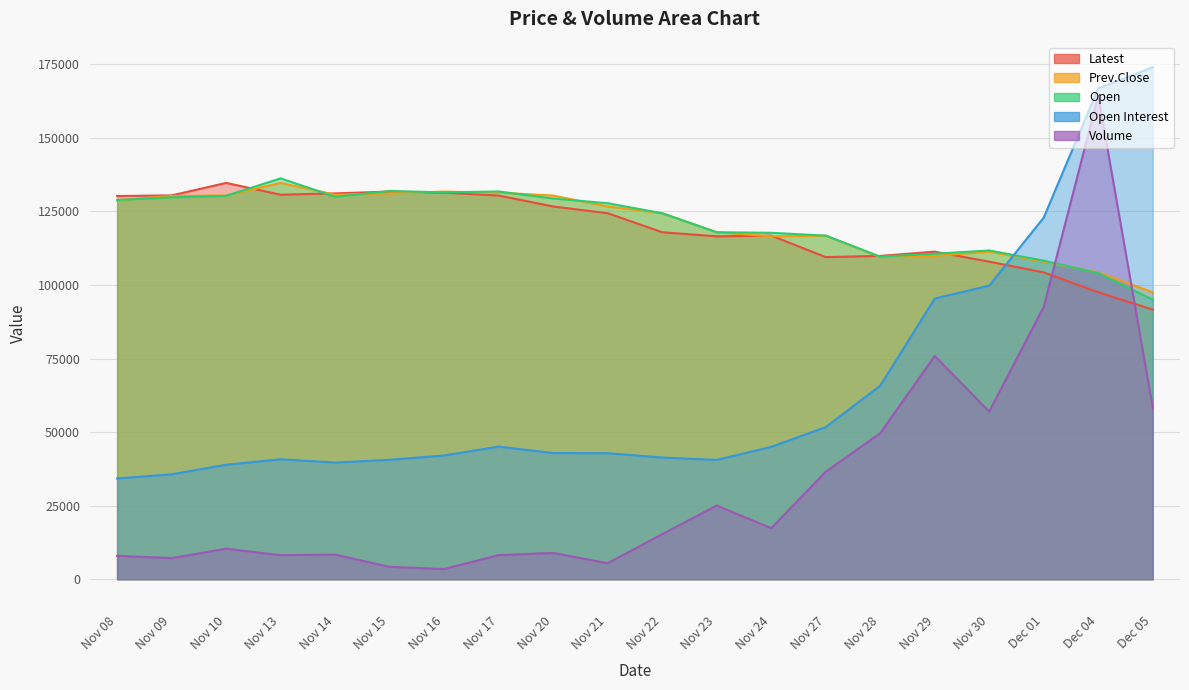

List the labels in order of Latest value, smallest first.

Dec 05, Dec 04, Dec 01, Nov 30, Nov 27, Nov 28, Nov 29, Nov 23, Nov 24, Nov 22, Nov 21, Nov 20, Nov 08, Nov 17, Nov 09, Nov 13, Nov 14, Nov 16, Nov 15, Nov 10